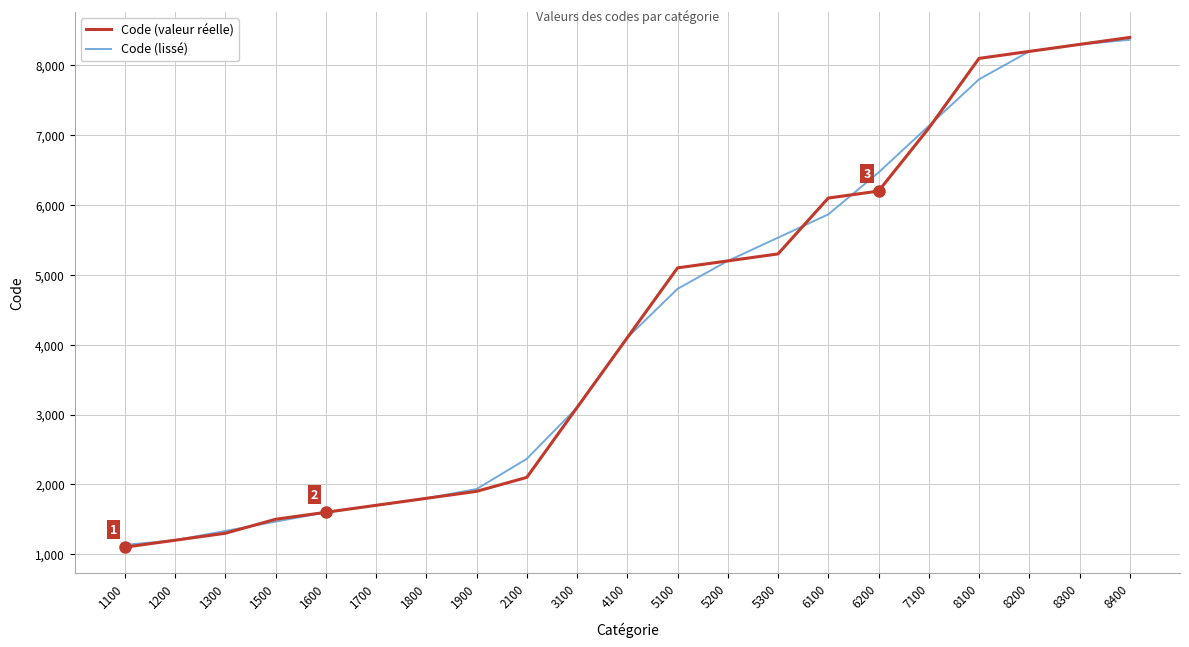

Does the chart display data point markers on the line(s)?

No